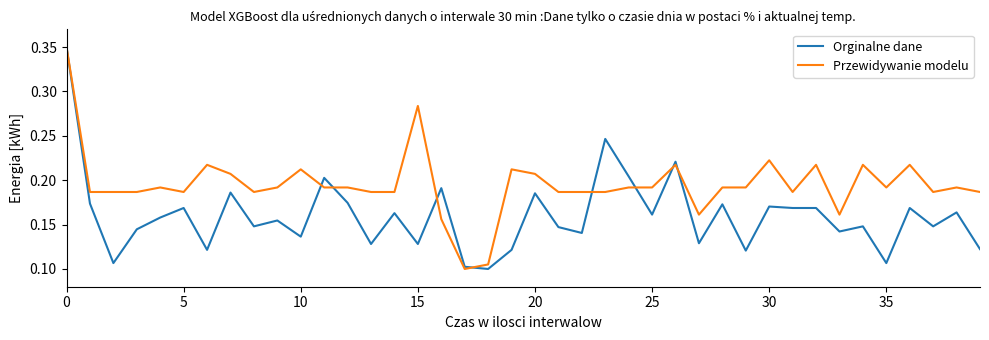

Which series has the largest total across all categories?

Przewidywanie modelu